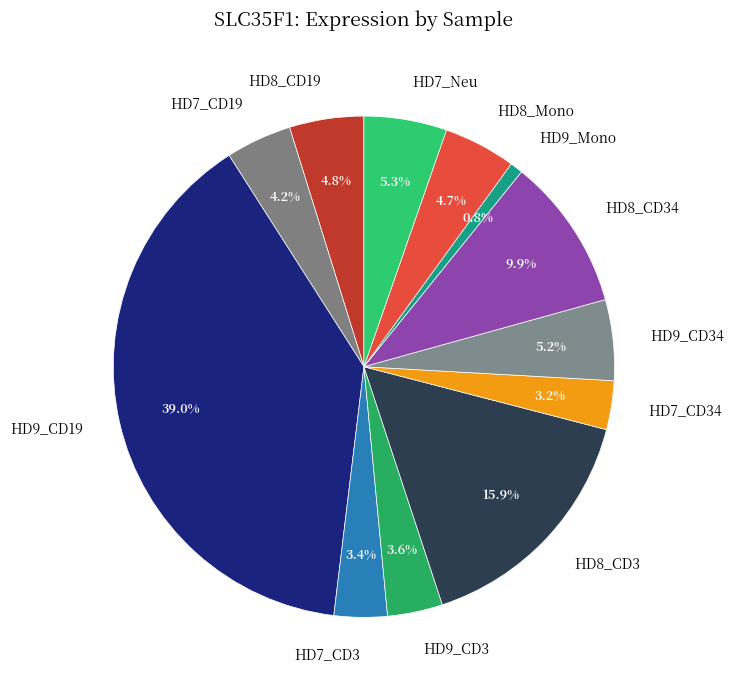

Count the number of slices in the pie.

12